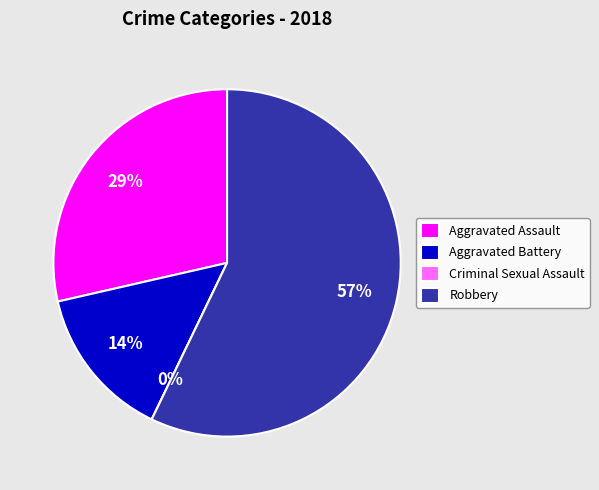

To the nearest percent, what is the average slice percentage?

25%